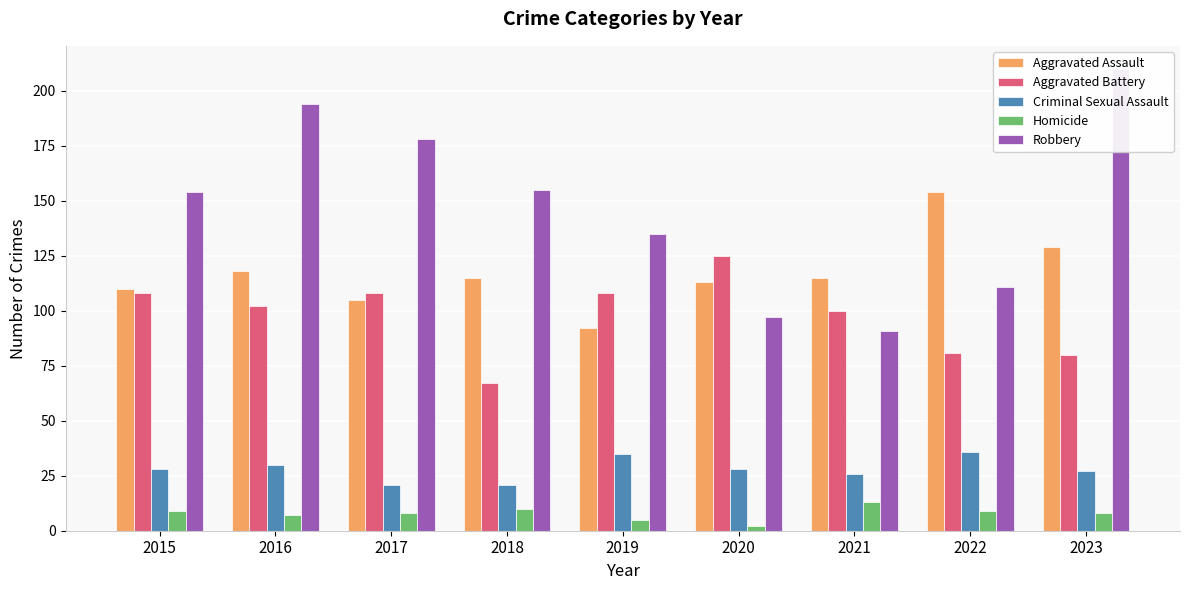

Where does the Criminal Sexual Assault series first go above 28?

2016